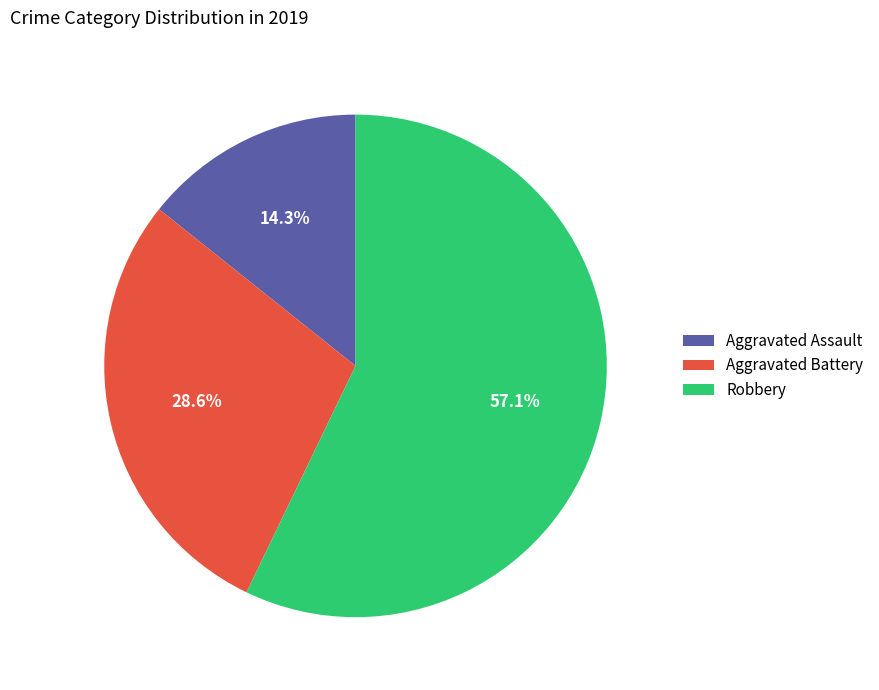

Which slice is the largest?

Robbery